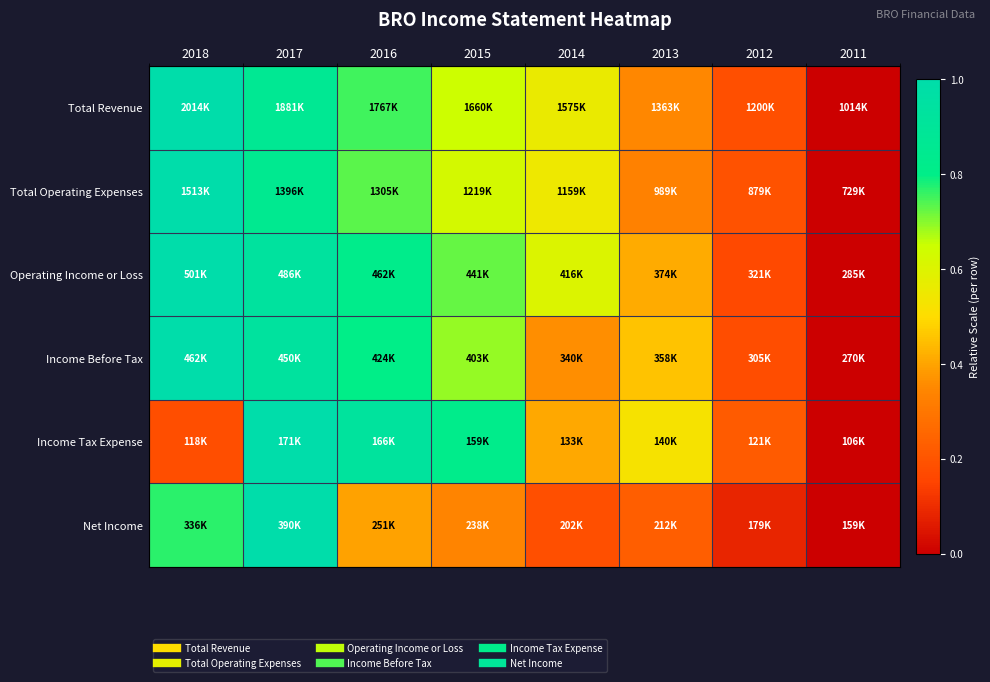

Reading left to right, what are all the values shown in this chart?

Total Revenue: 2018=1.0	2017=0.9	2016=0.8	2015=0.6	2014=0.6	2013=0.3	2012=0.2	2011=0.0
Total Operating Expenses: 2018=1.0	2017=0.8	2016=0.7	2015=0.6	2014=0.5	2013=0.3	2012=0.2	2011=0.0
Operating Income or Loss: 2018=1.0	2017=0.9	2016=0.8	2015=0.7	2014=0.6	2013=0.4	2012=0.2	2011=0.0
Income Before Tax: 2018=1.0	2017=0.9	2016=0.8	2015=0.7	2014=0.4	2013=0.5	2012=0.2	2011=0.0
Income Tax Expense: 2018=0.2	2017=1.0	2016=0.9	2015=0.8	2014=0.4	2013=0.5	2012=0.2	2011=0.0
Net Income: 2018=0.8	2017=1.0	2016=0.4	2015=0.3	2014=0.2	2013=0.2	2012=0.1	2011=0.0